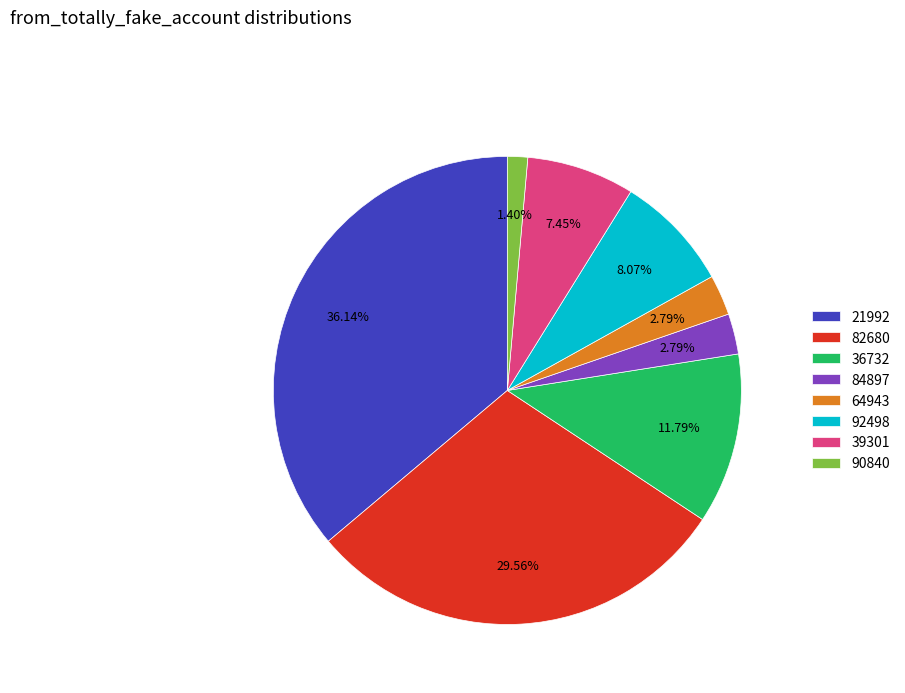

Does 64943 represent more than half of the total?

No